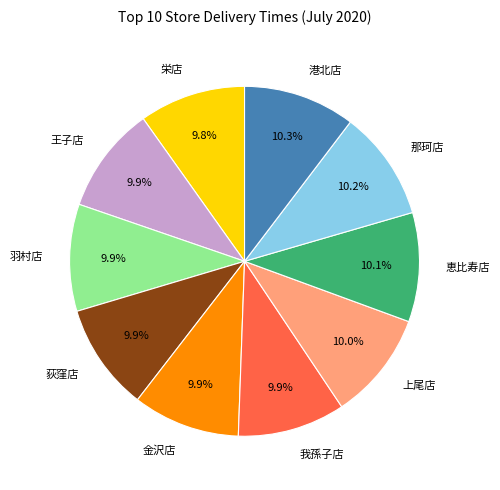

Is 羽村店 the majority of the pie?

No